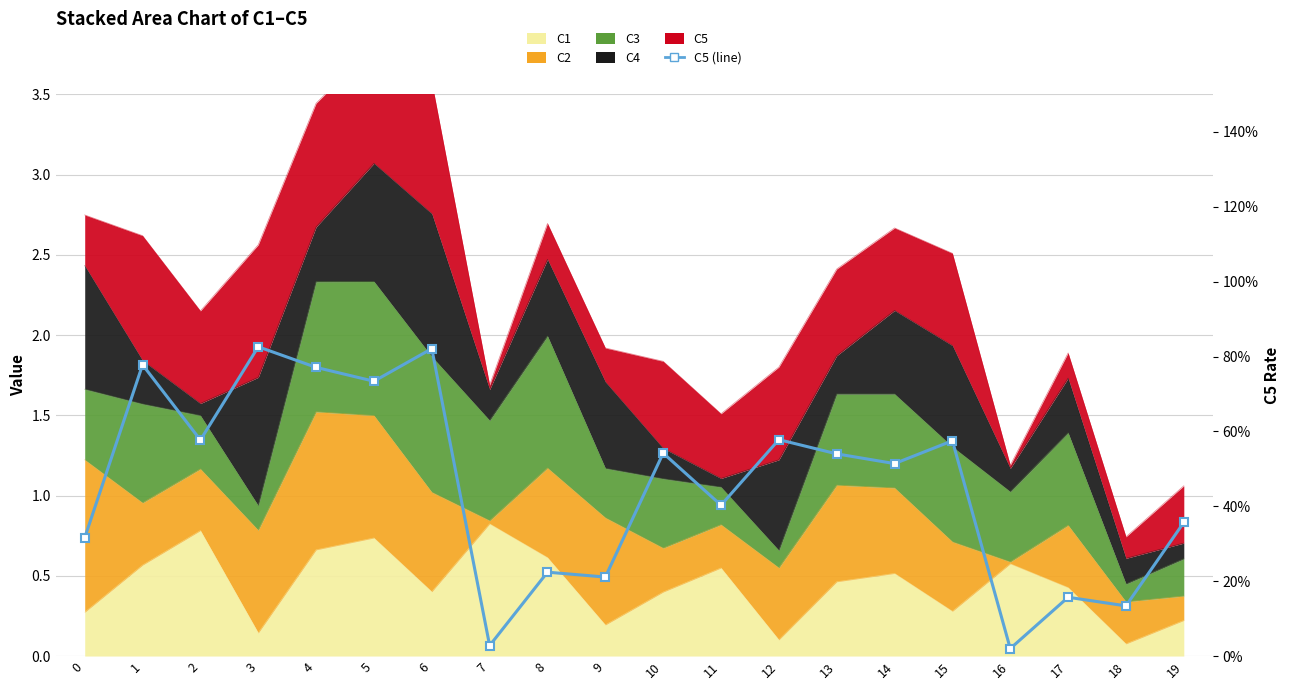

Reading right to left, extract all data points from this chart.

19=0.4	18=0.1	17=0.2	16=0.0	15=0.6	14=0.5	13=0.5	12=0.6	11=0.4	10=0.5	9=0.2	8=0.2	7=0.0	6=0.8	5=0.7	4=0.8	3=0.8	2=0.6	1=0.8	0=0.3